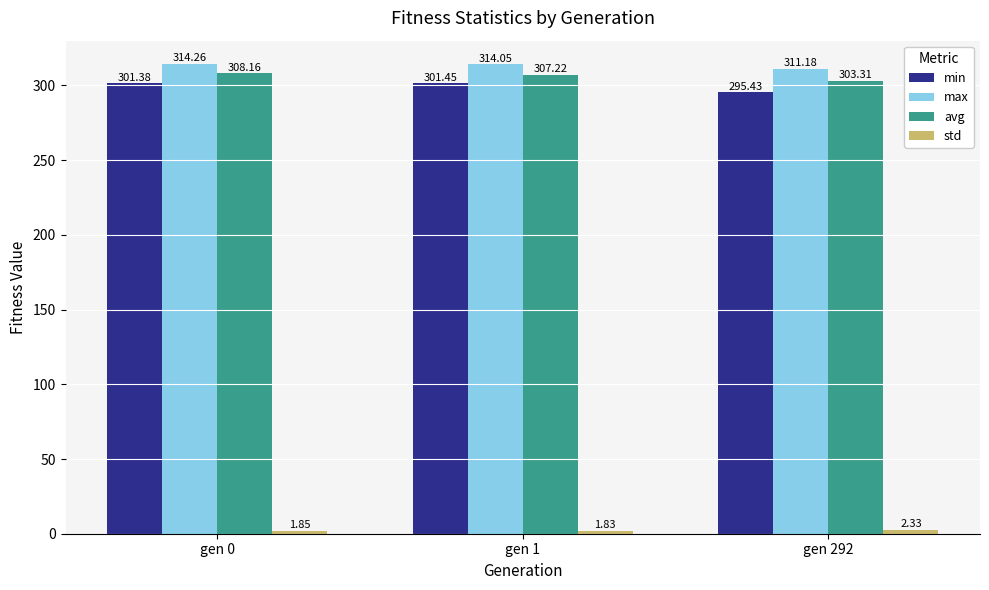

The min series shows 466.5 at gen 292. True or false?

False